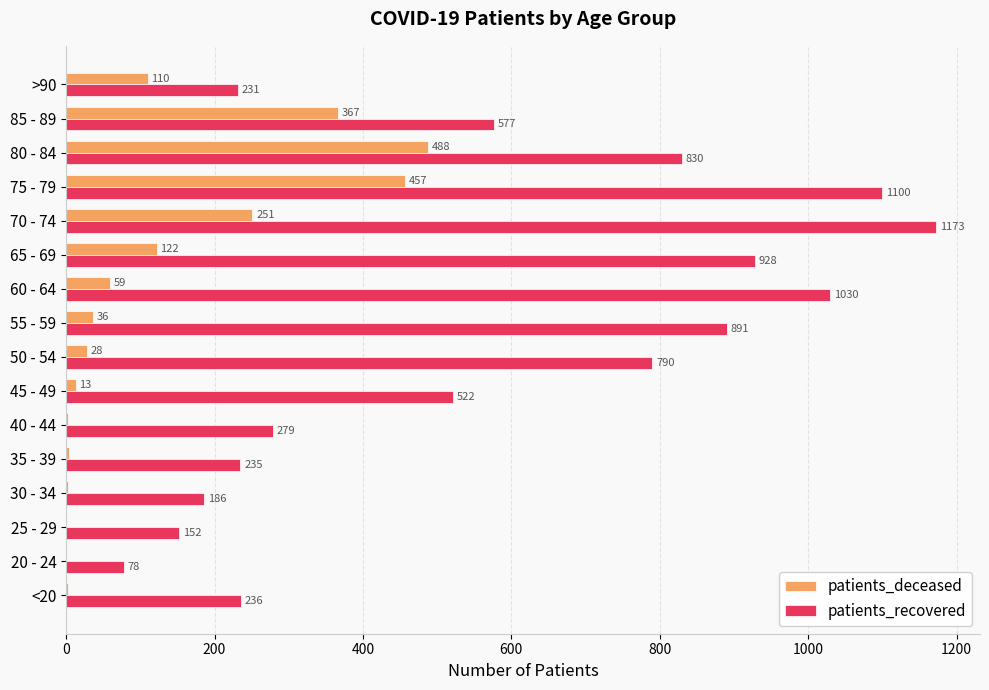

At which category does the chart reach its peak across all series?

70 - 74